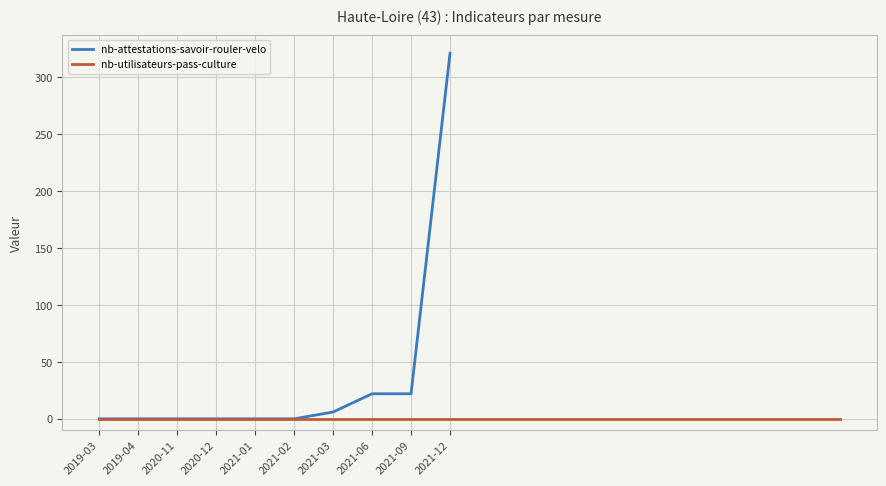

Reading left to right, extract all data points from this chart.

2019-03=0	2019-04=0	2020-11=0	2020-12=0	2021-01=0	2021-02=0	2021-03=6	2021-06=22	2021-09=22	2021-12=321